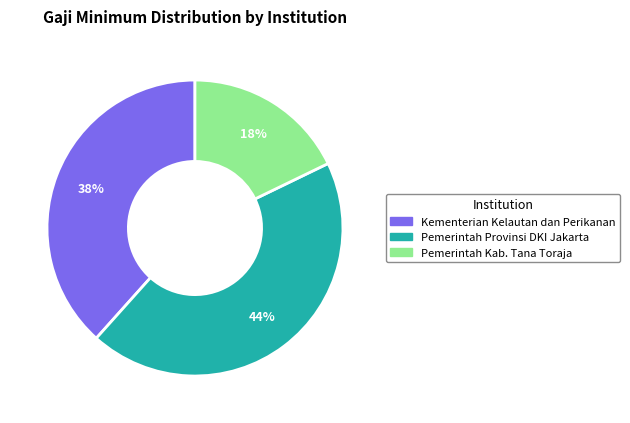

How many segments does this pie chart have?

3